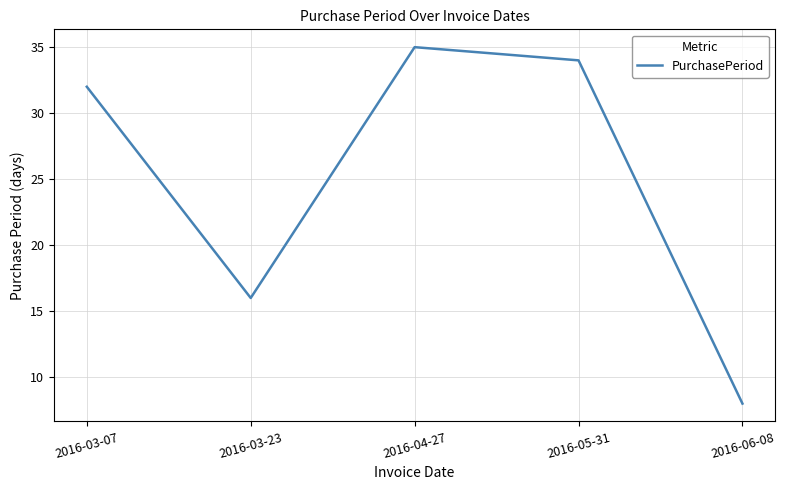

How many values are below 32?

2